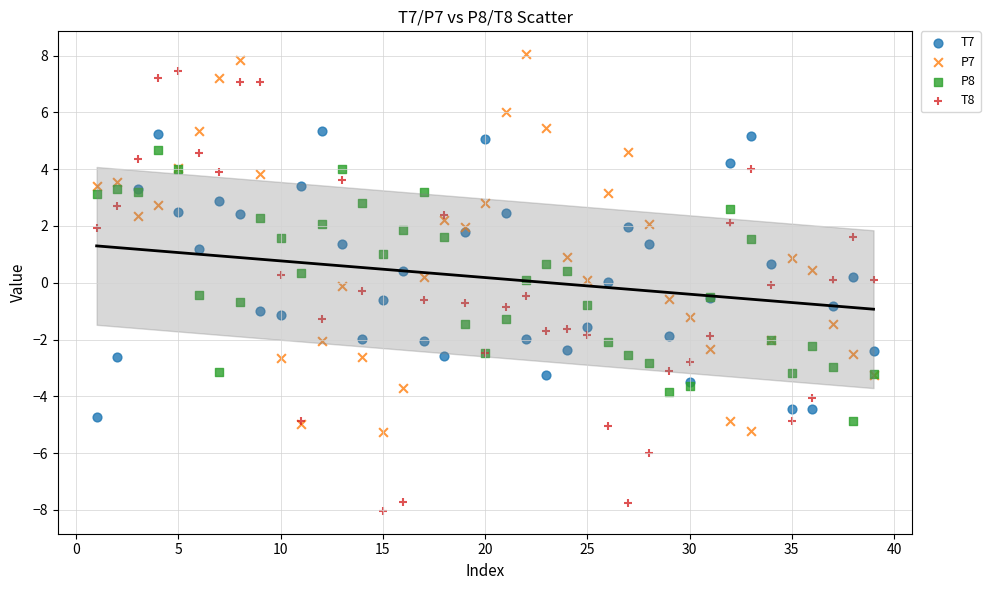

Which series reaches the maximum Y coordinate?

P7